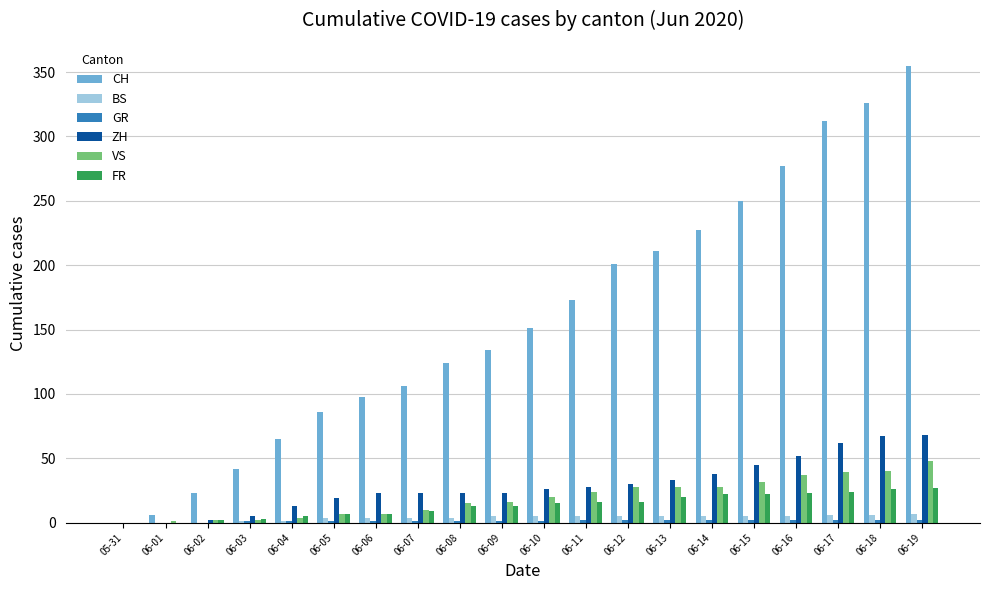

What is the highest value of the ZH series?

68